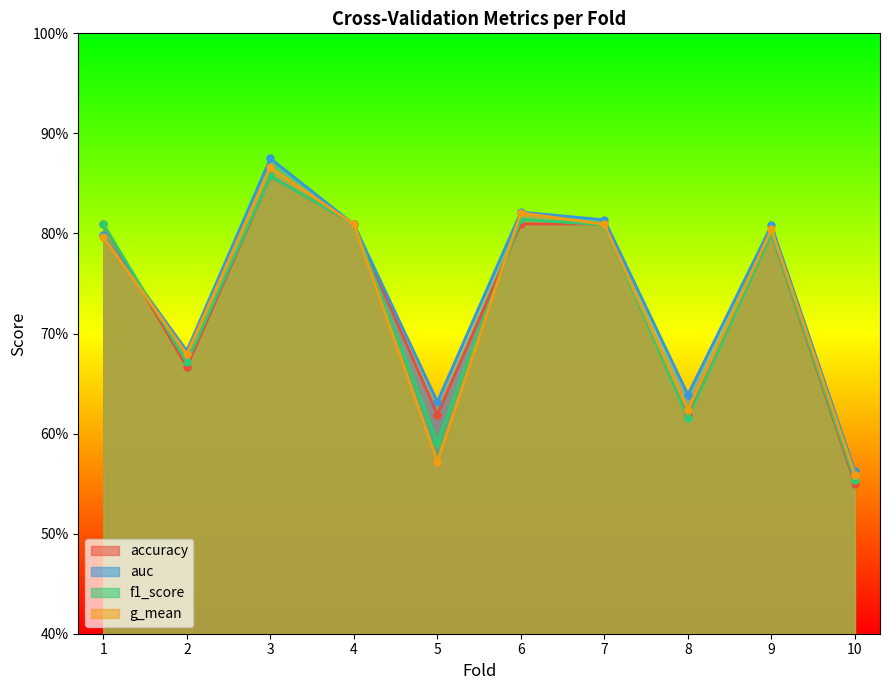

How many series are shown in this chart?

4